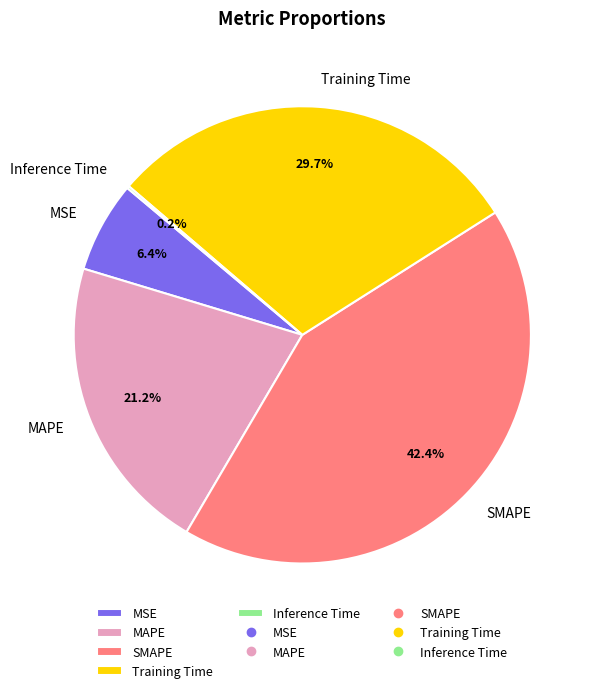

Is there a majority slice in this chart?

No